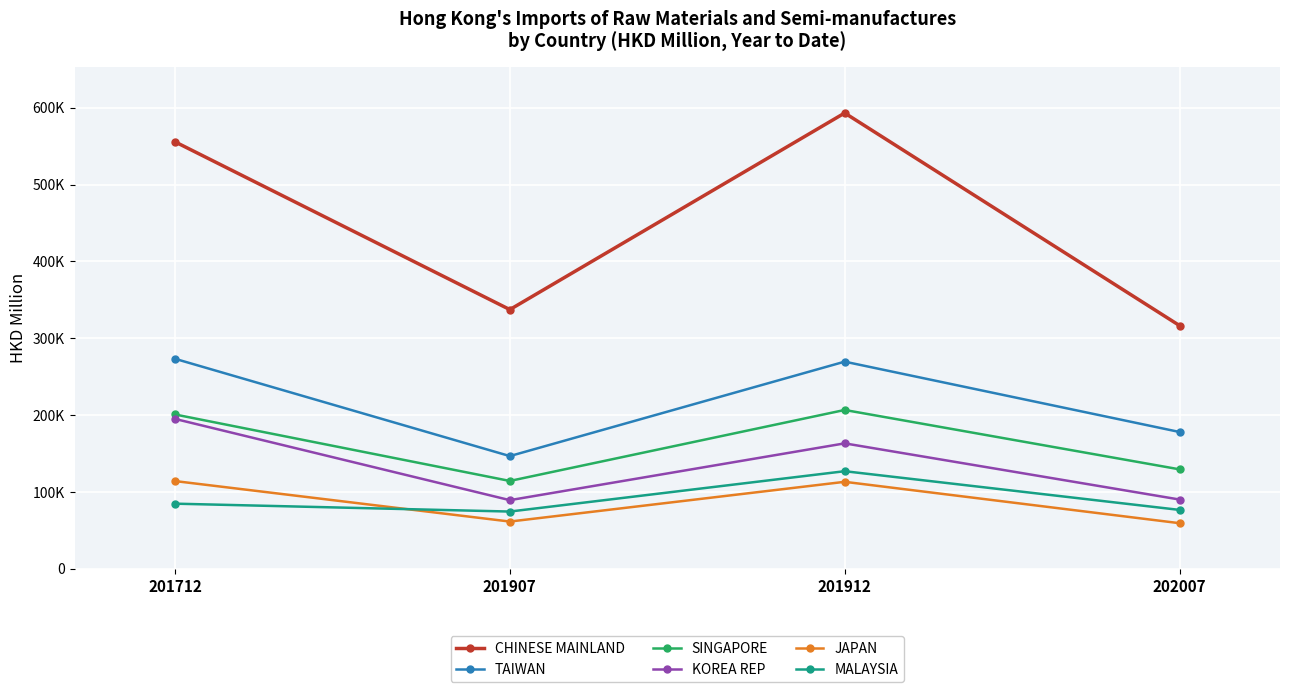

What is the maximum value for TAIWAN?

273313.7